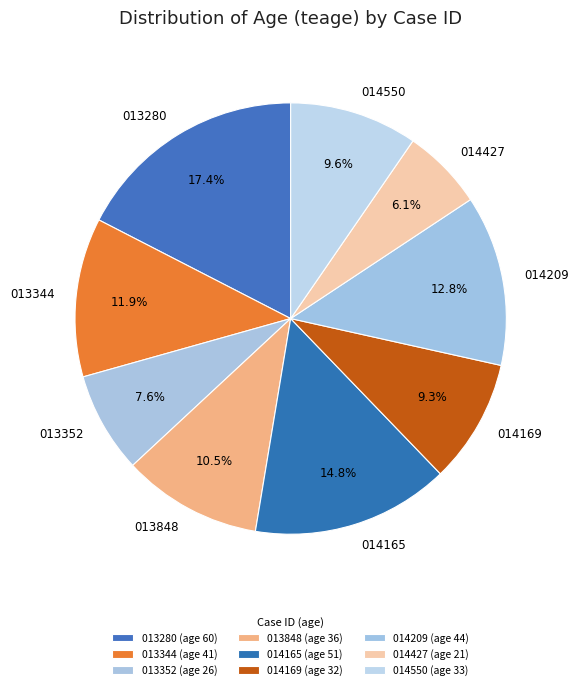

Is there any slice that represents more than half of the pie?

No